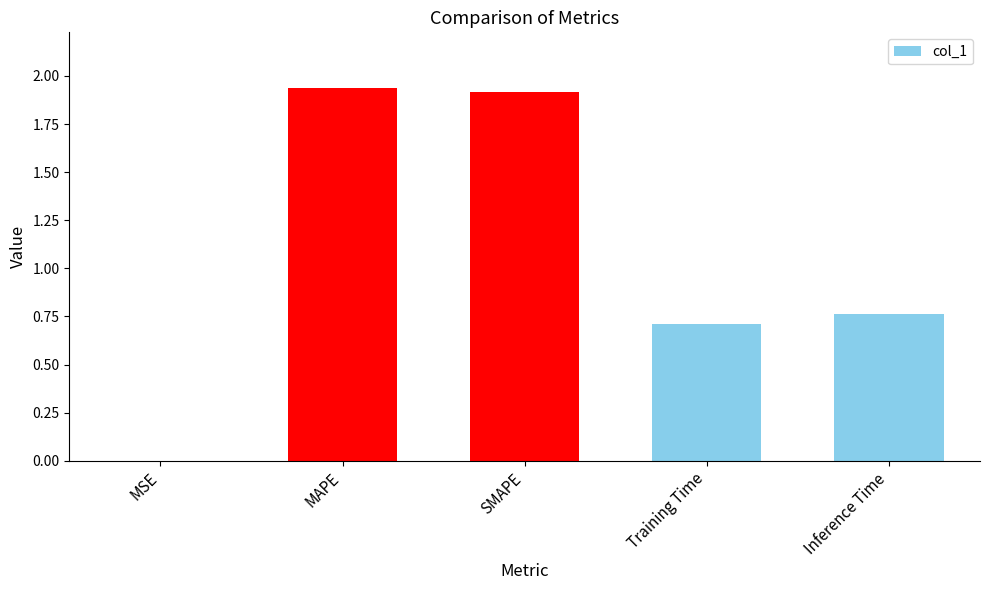

True or false: the data shows 1.2 at Training Time.

False